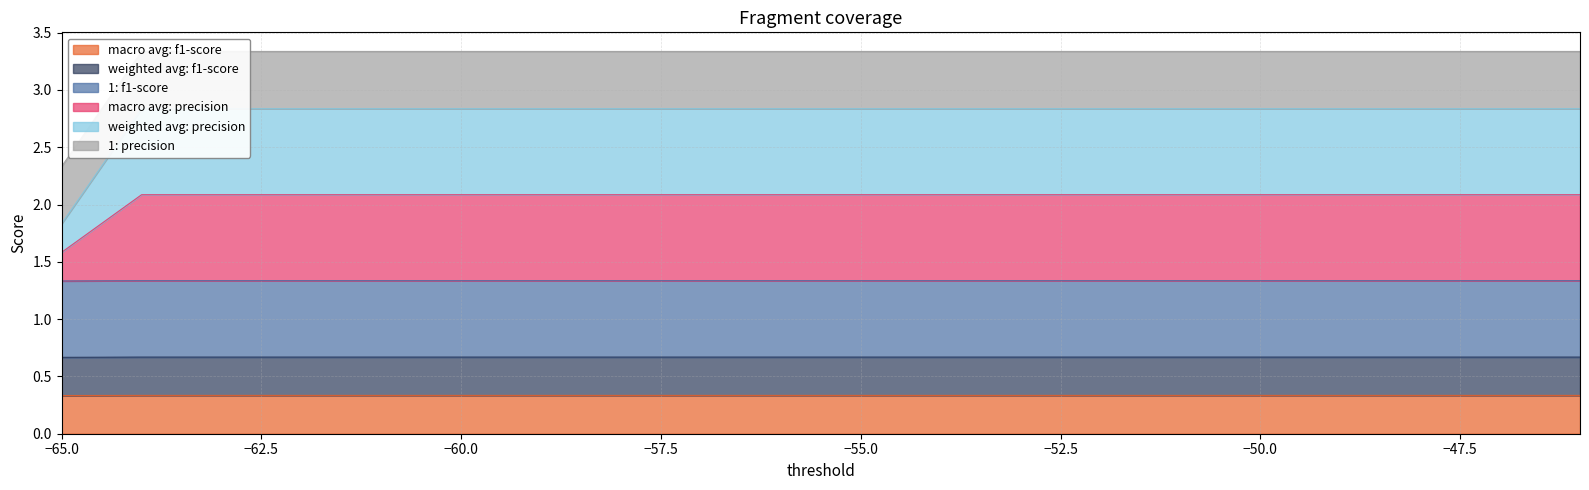

True or false: macro avg: precision and weighted avg: precision intersect in this chart.

False